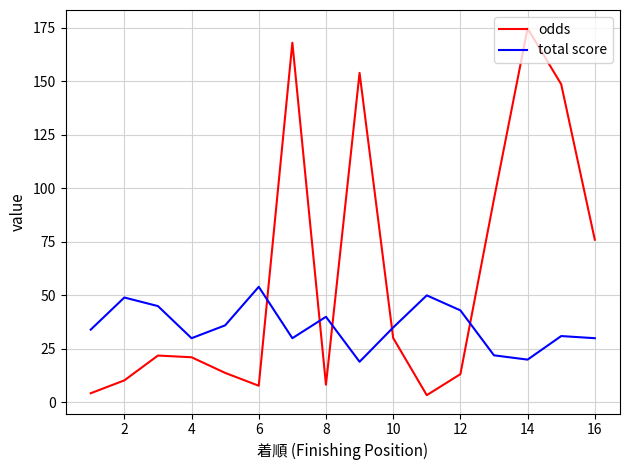

Which series has the largest total across all categories?

odds